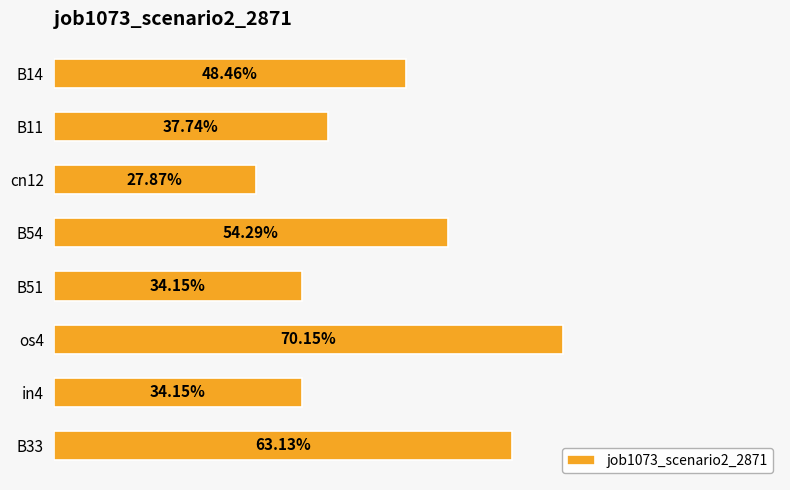

What is the maximum value shown in the chart?

0.7